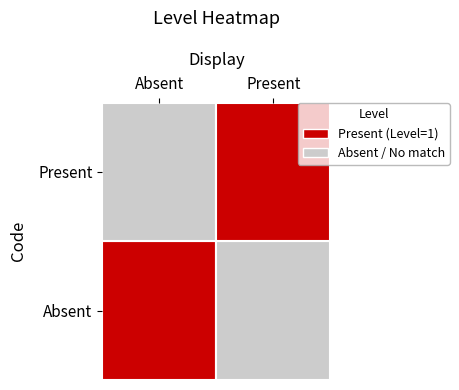

Is it true that Absent equals 1 at Present?

False